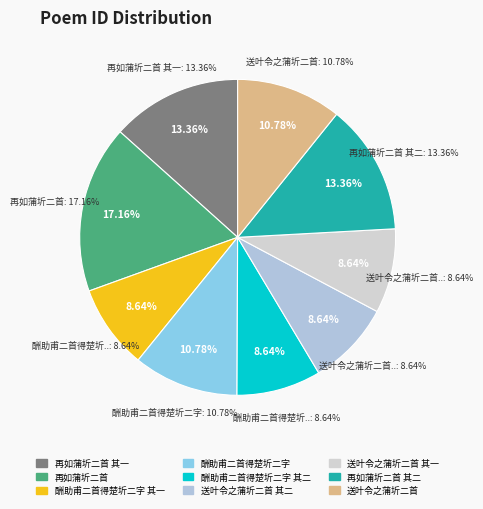

What is the ratio of the value at 酬助甫二首得楚圻二字 其二 to the value at 送叶令之蒲圻二首?

0.8